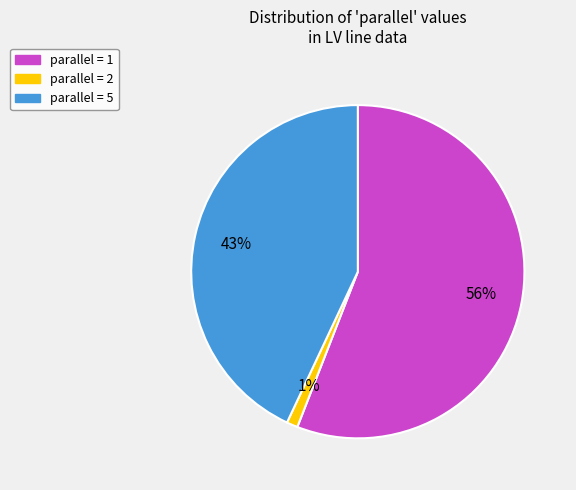

To the nearest percent, what is the average slice percentage?

33%